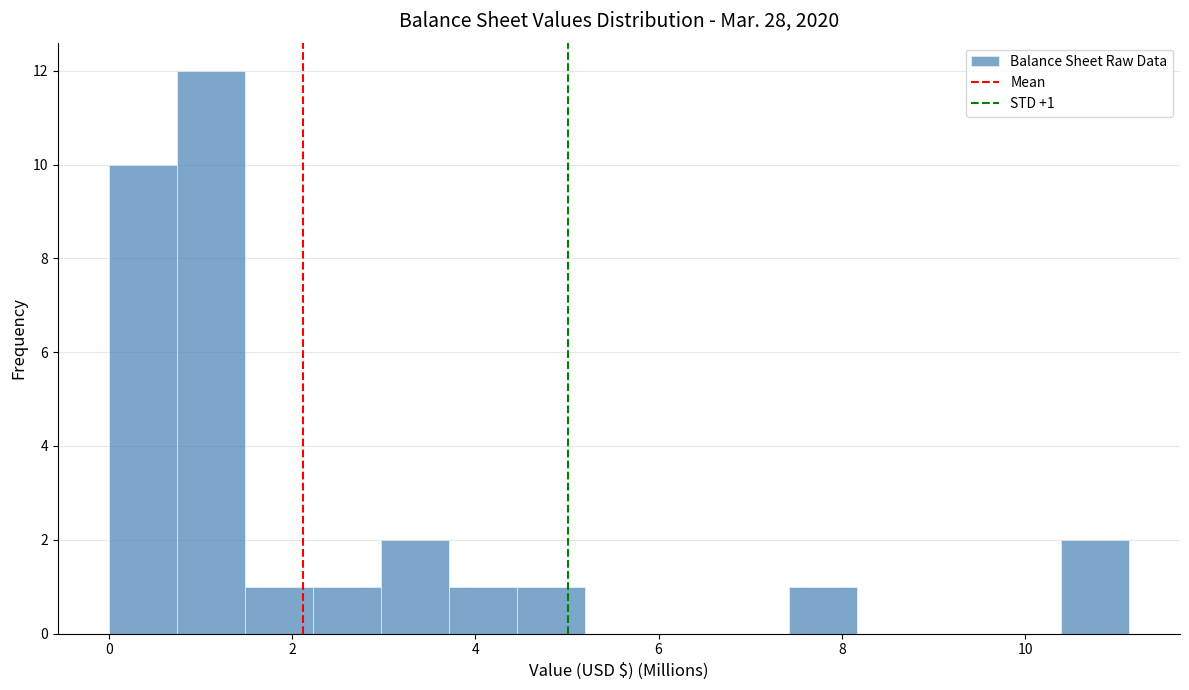

Around what value on the x-axis is the tallest bar? Give the approximate position of its centre, as read against the axis.

1.2